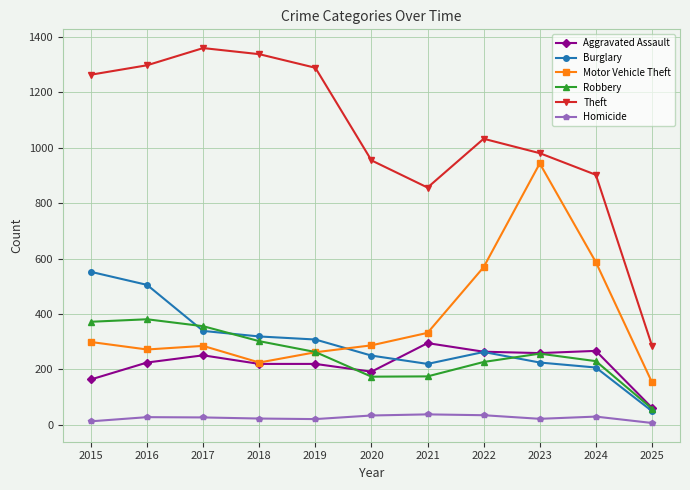

What is the highest value of the Motor Vehicle Theft series?

943